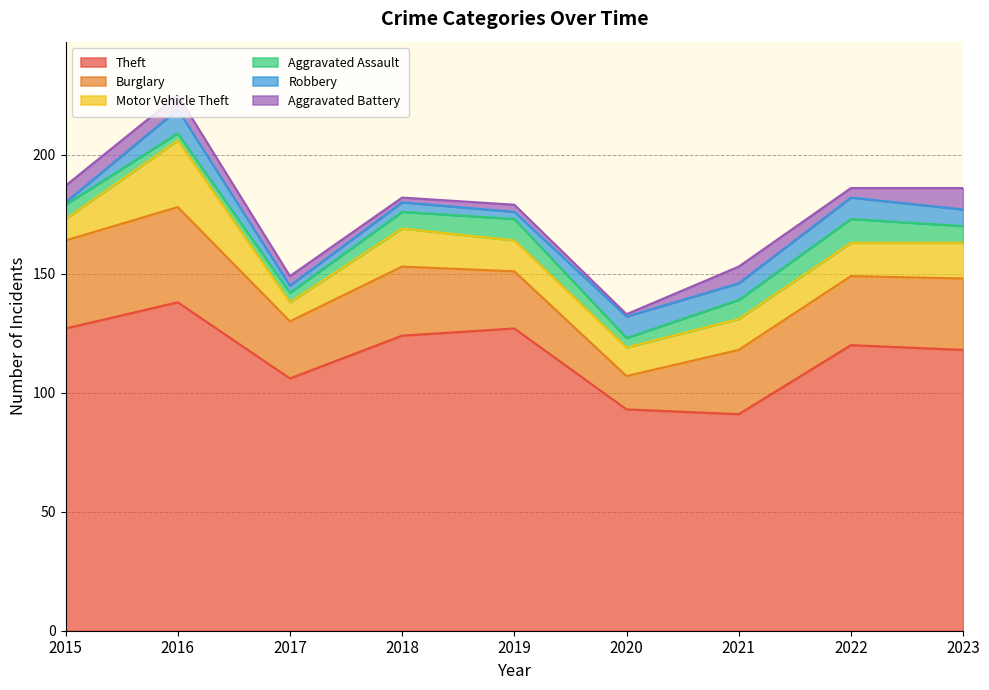

True or false: Theft and Aggravated Battery cross at least once.

False